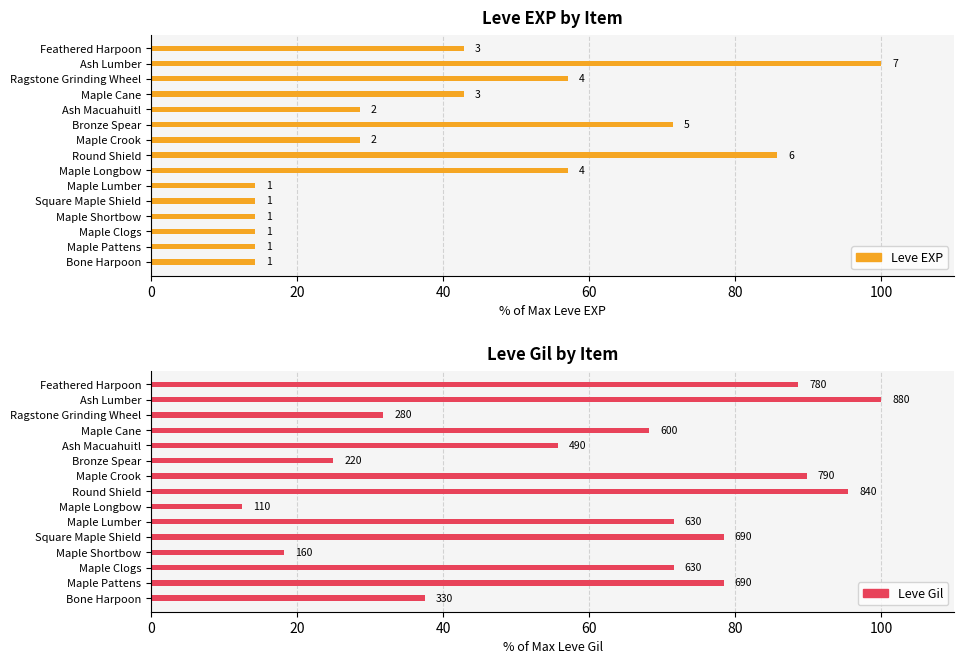

Reading right to left, transcribe all the data shown in this chart.

Leve EXP: 42.9	100.0	57.1	42.9	28.6	71.4	28.6	85.7	57.1	14.3	14.3	14.3	14.3	14.3	14.3
Leve Gil: 88.6	100.0	31.8	68.2	55.7	25.0	89.8	95.5	12.5	71.6	78.4	18.2	71.6	78.4	37.5